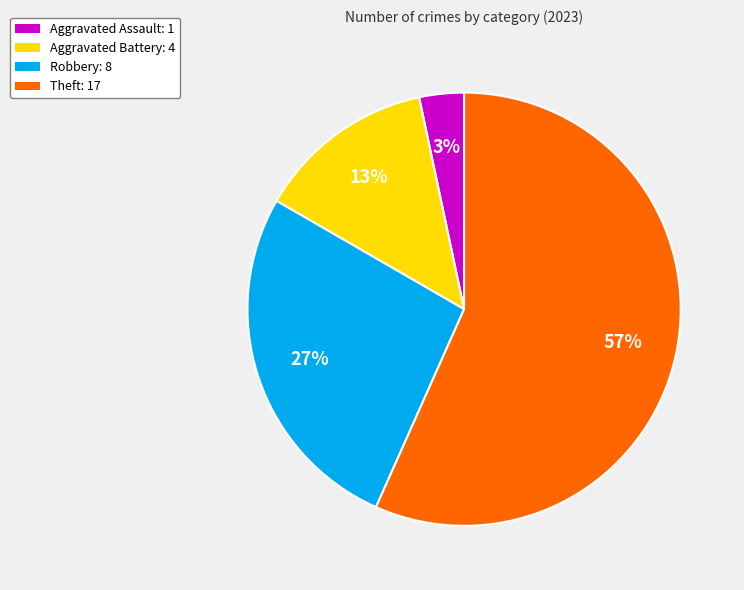

Is the sum of Aggravated Battery and Robbery greater than half?

No